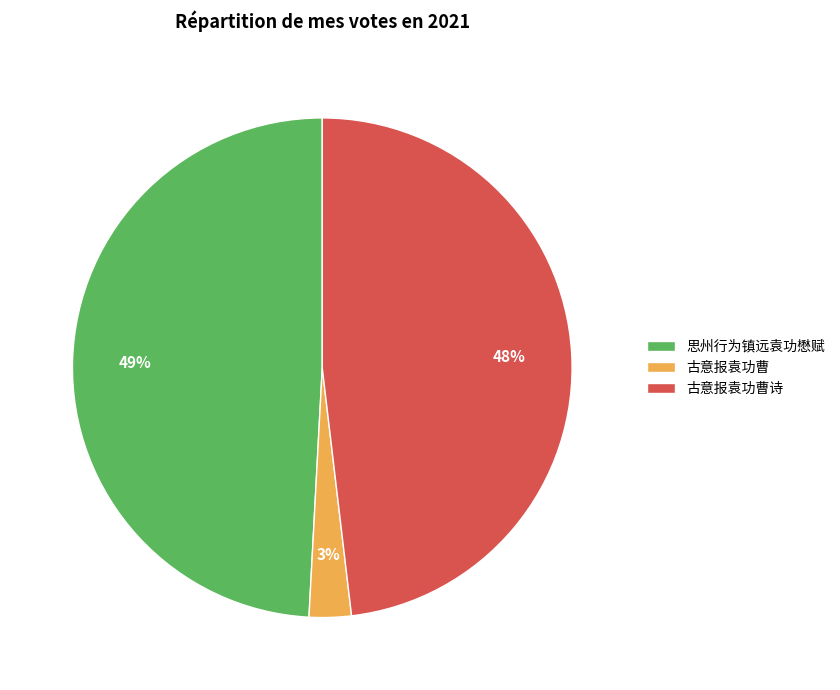

Do 古意报袁功曹 and 思州行为镇远袁功懋赋 together represent more than half of the pie?

Yes